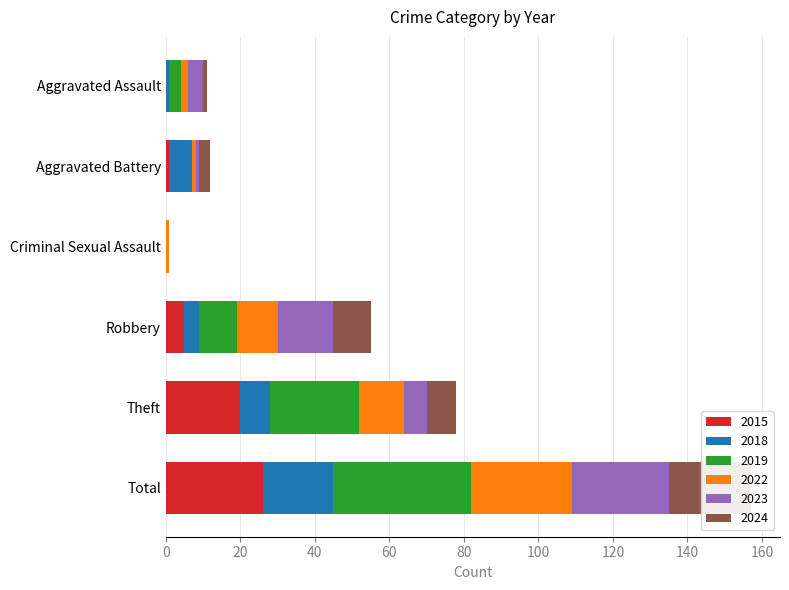

At which label does 2018 reach its minimum?

Criminal Sexual Assault